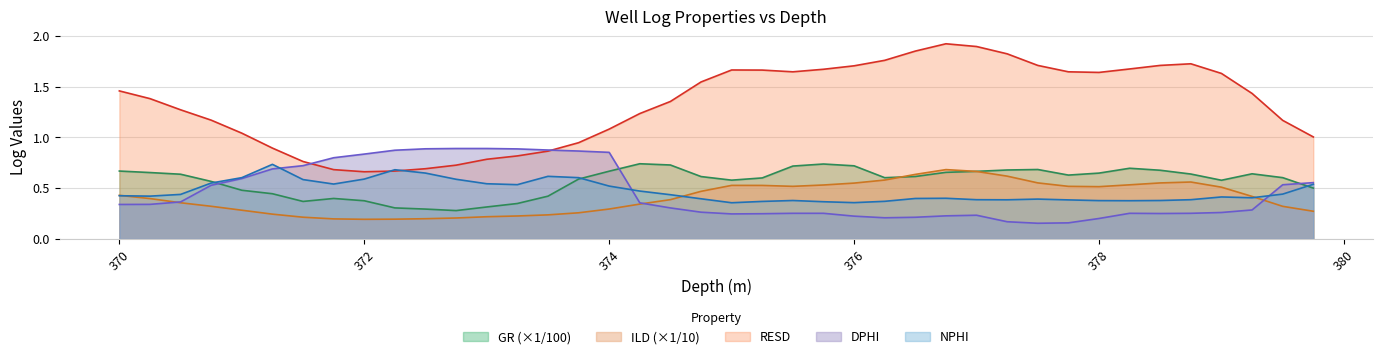

What is the sum of all DPHI values?

18.4